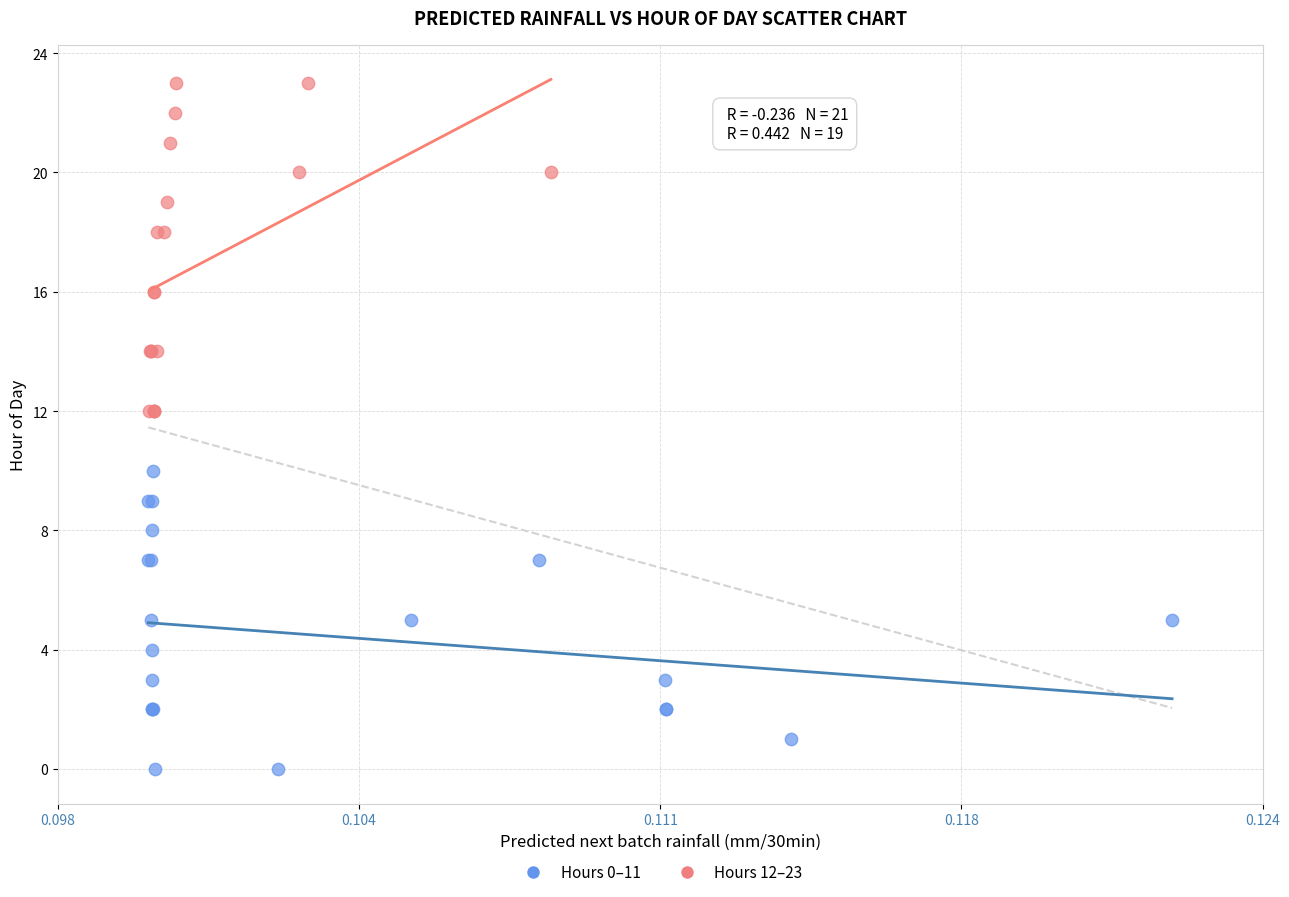

Which series reaches the minimum Y coordinate?

Hours 0–11